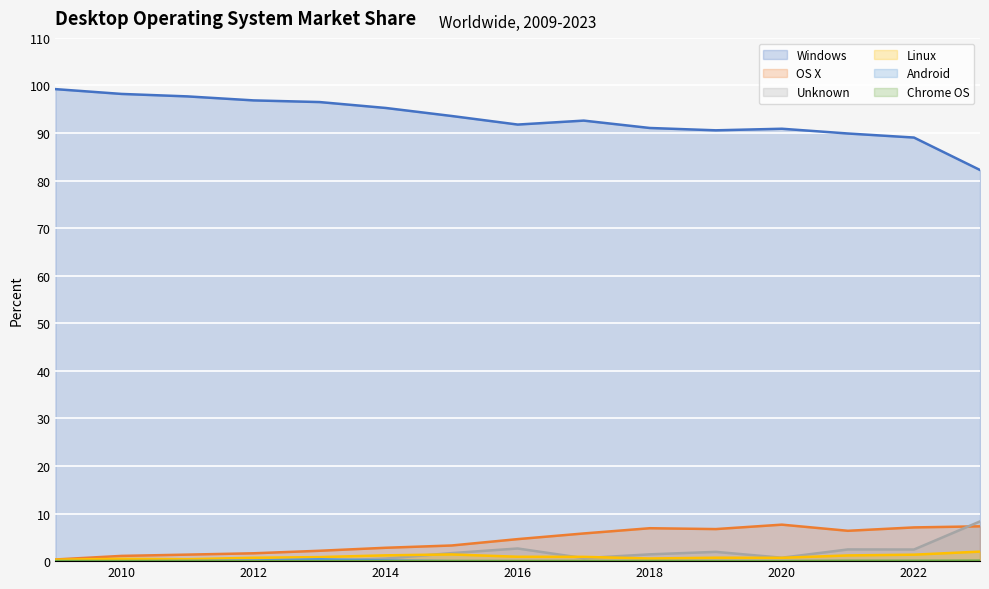

True or false: Linux has more than 2 interior local peaks.

True